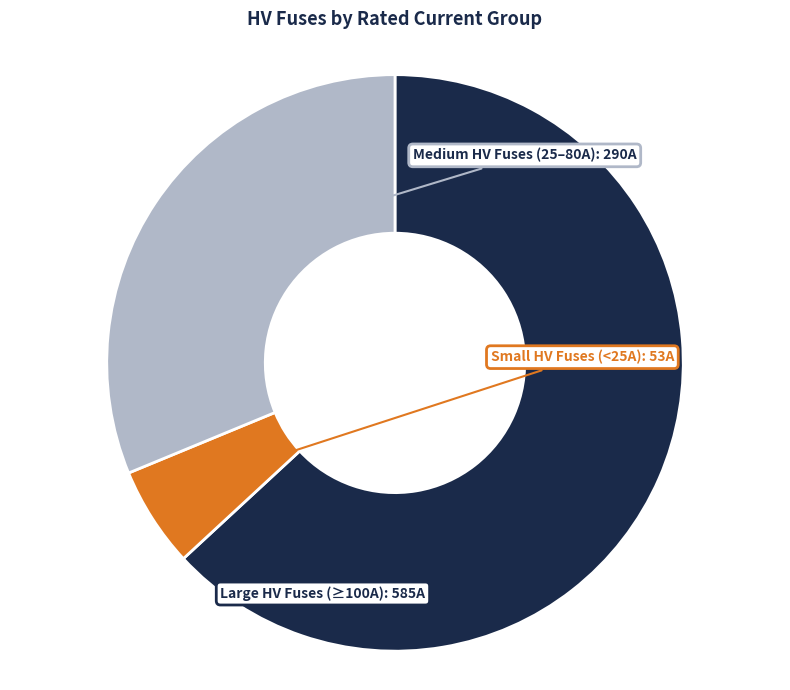

Does any single category account for the majority?

Yes